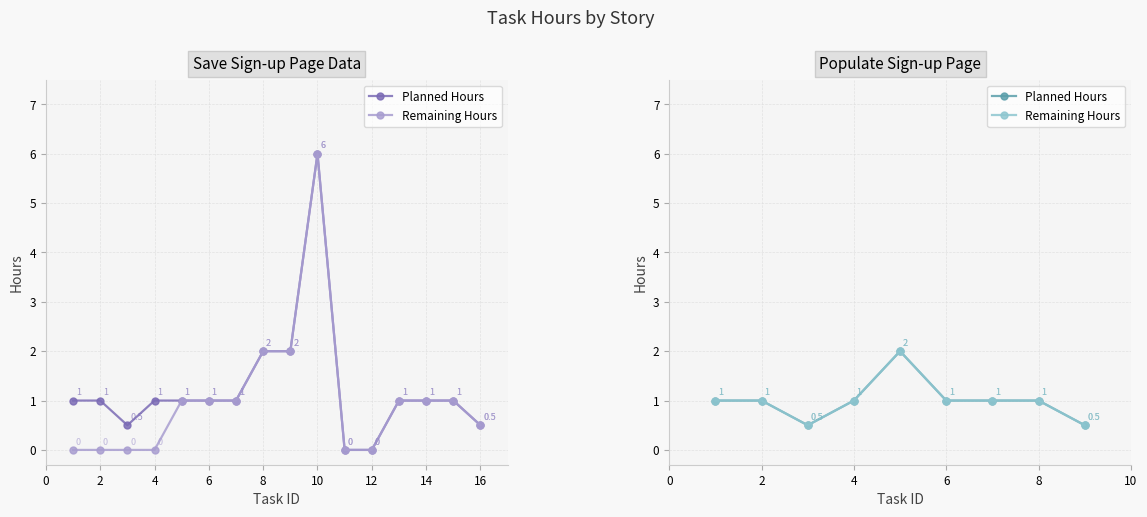

Where is the first local minimum for Remaining Hours?

4